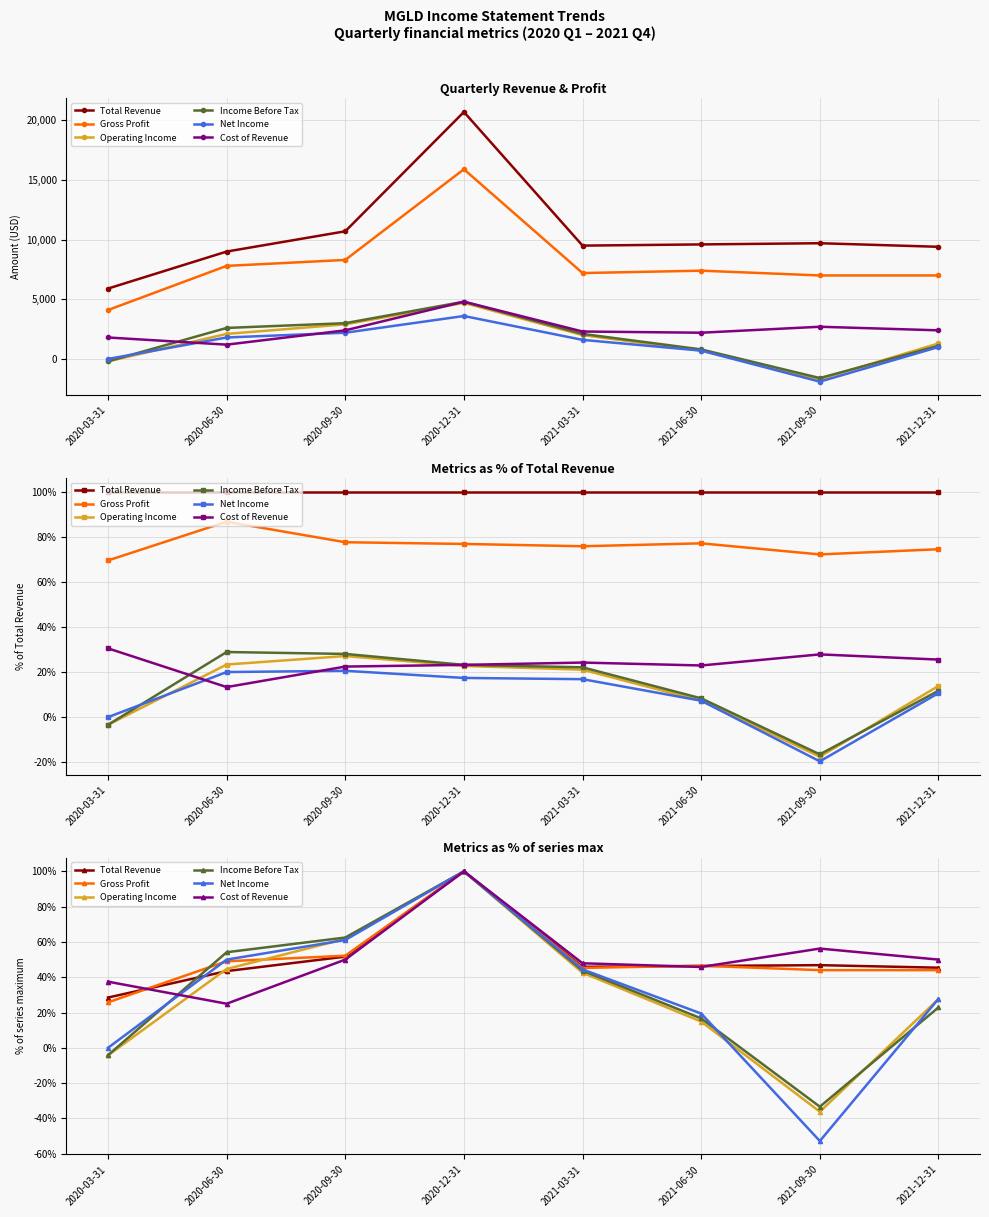

Count the number of data series in this chart.

6